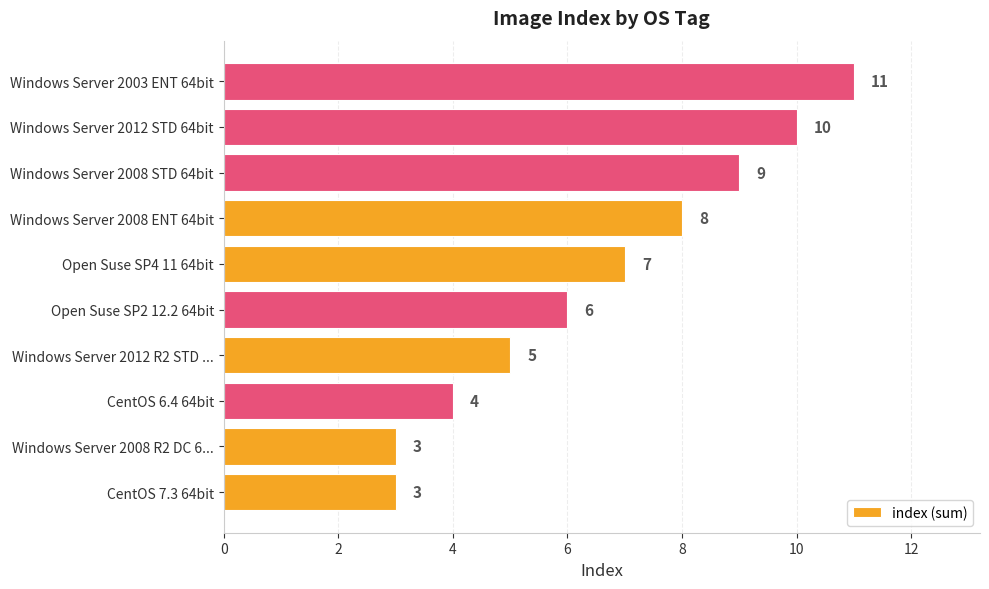

Reading bottom to top, list all the values displayed in this chart.

3	3	4	5	6	7	8	9	10	11